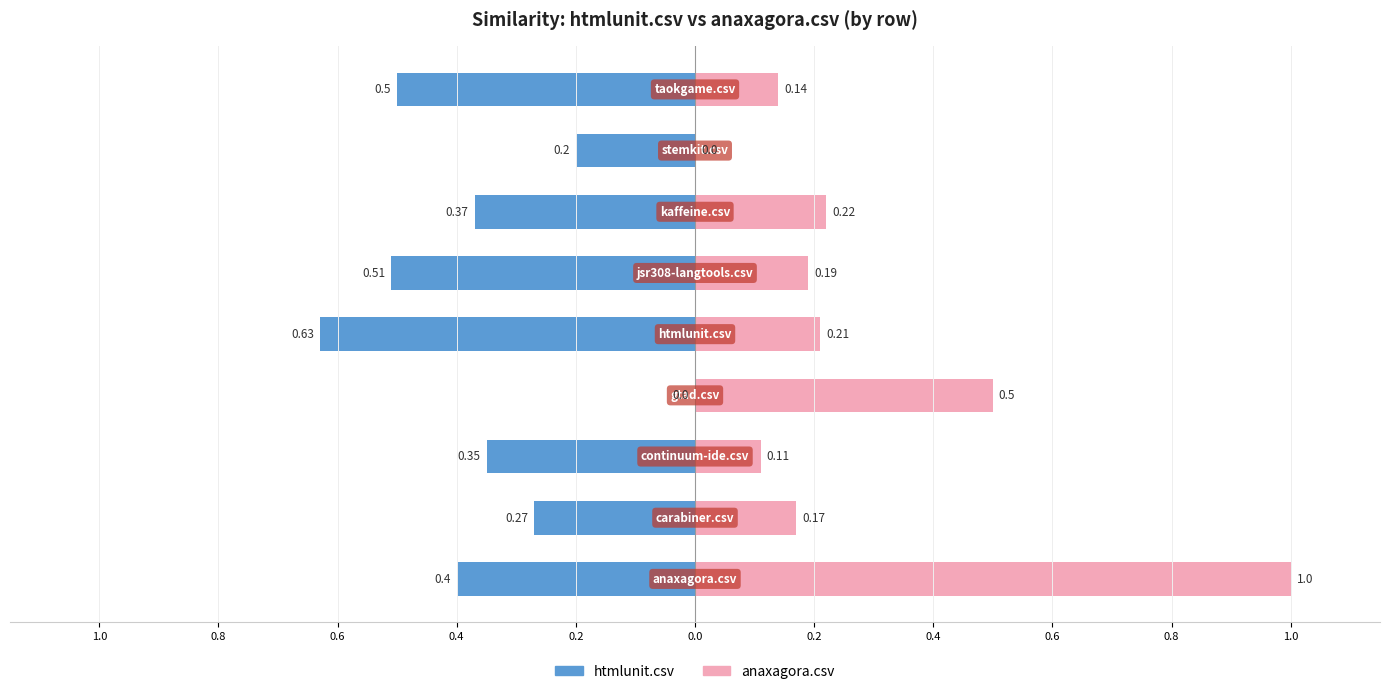

What is the average value of the htmlunit.csv series?

-0.4